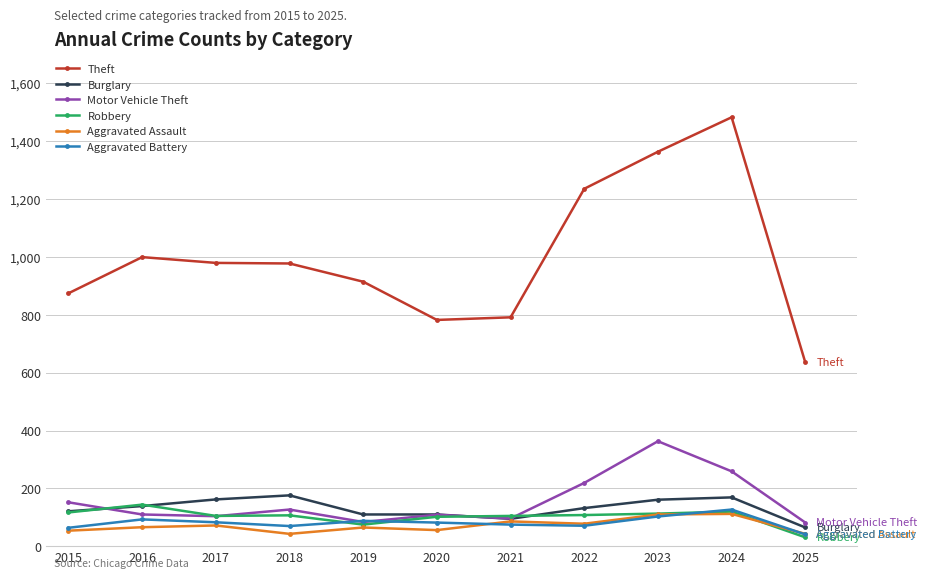

Does the chart display data point markers on the line(s)?

Yes